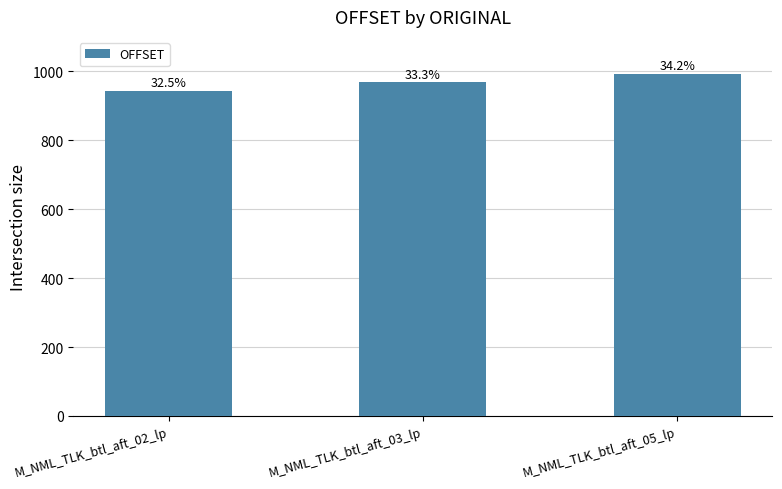

What is the ratio of the value at M_NML_TLK_btl_aft_05_lp to the value at M_NML_TLK_btl_aft_02_lp?

1.1